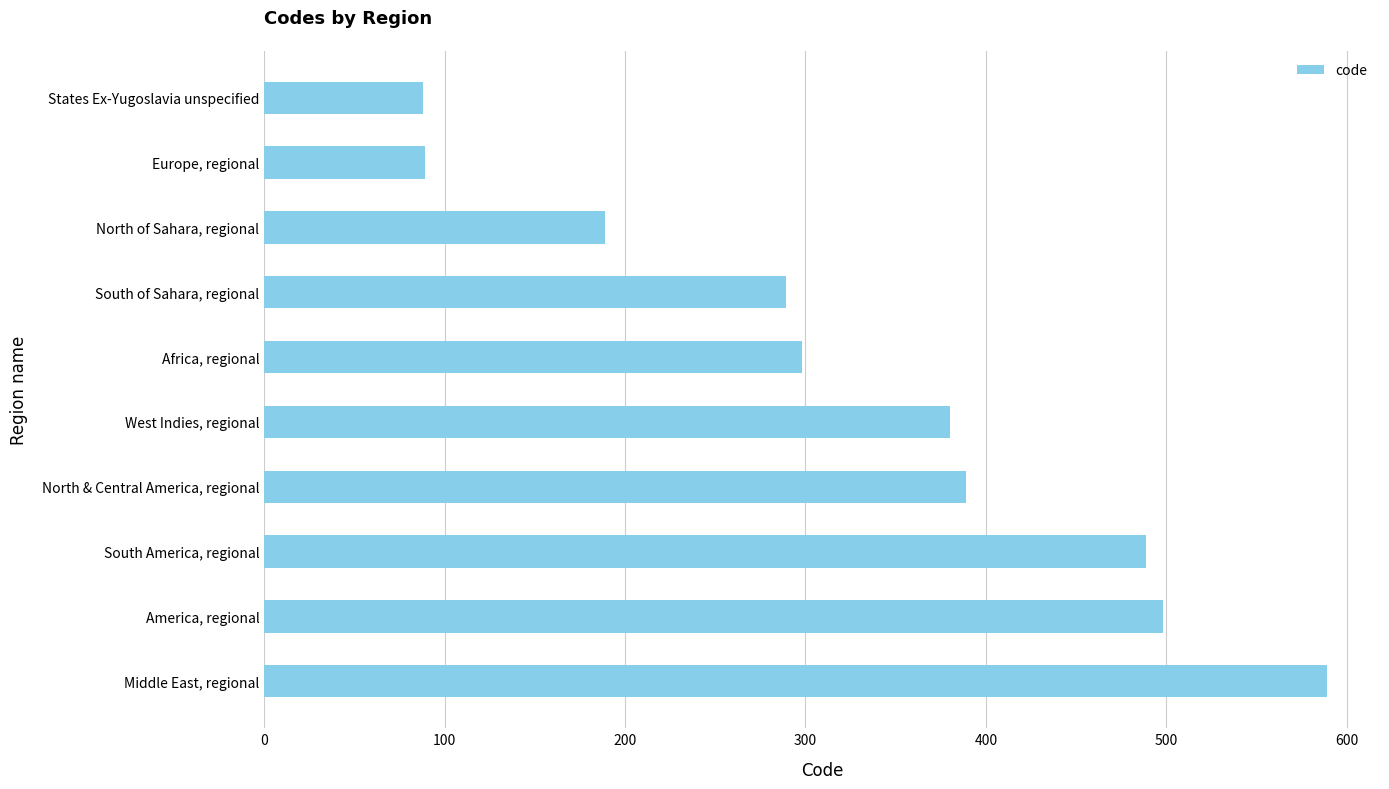

Are the bars horizontal?

Yes